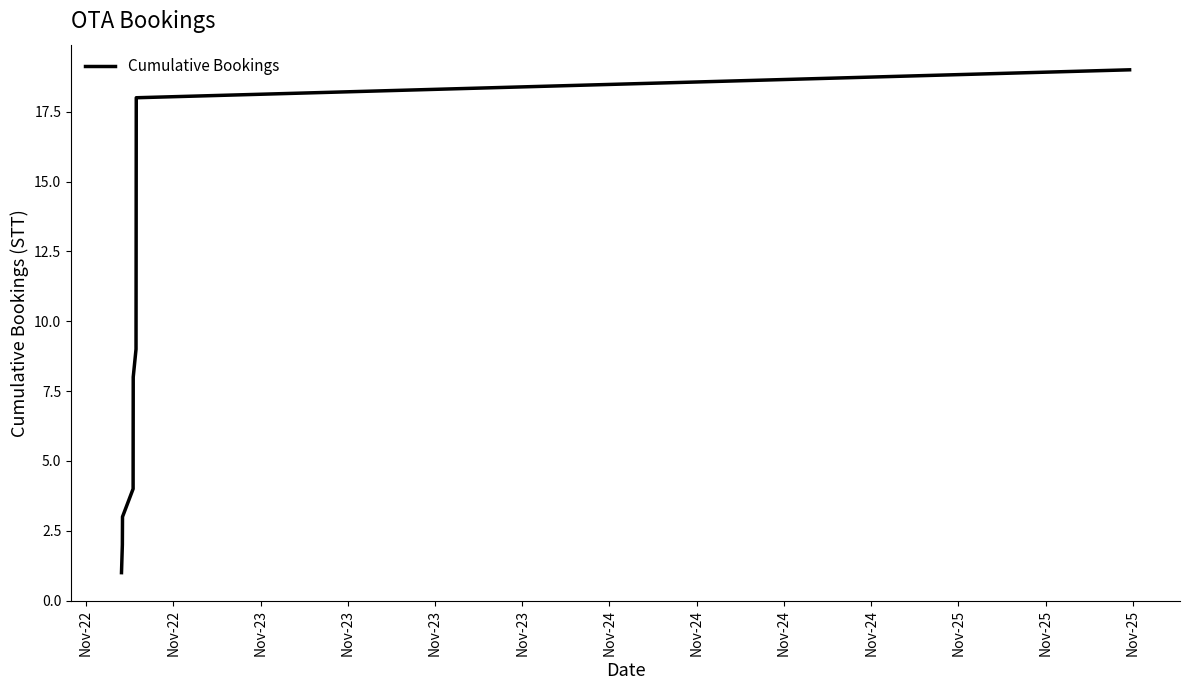

What is the greatest value displayed?

19